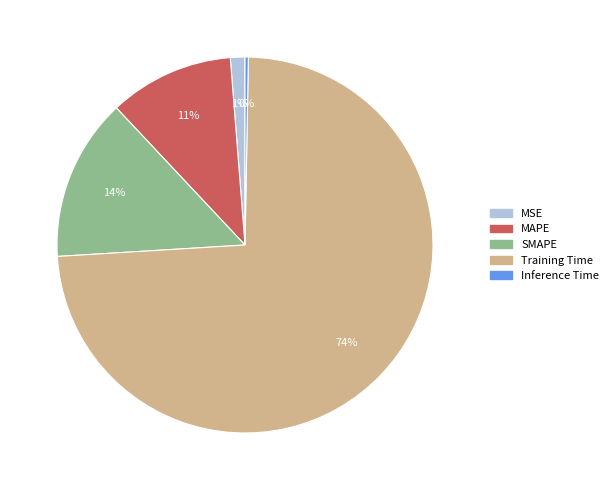

Rank the categories by value from highest to lowest.

Training Time, SMAPE, MAPE, MSE, Inference Time